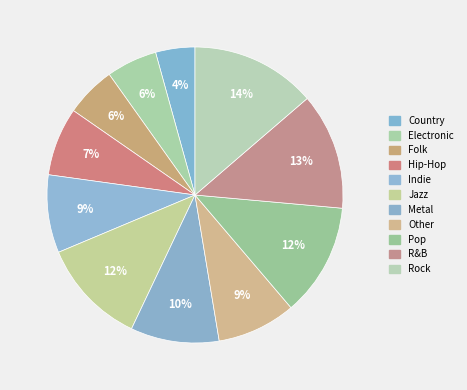

Count the number of slices in the pie.

11